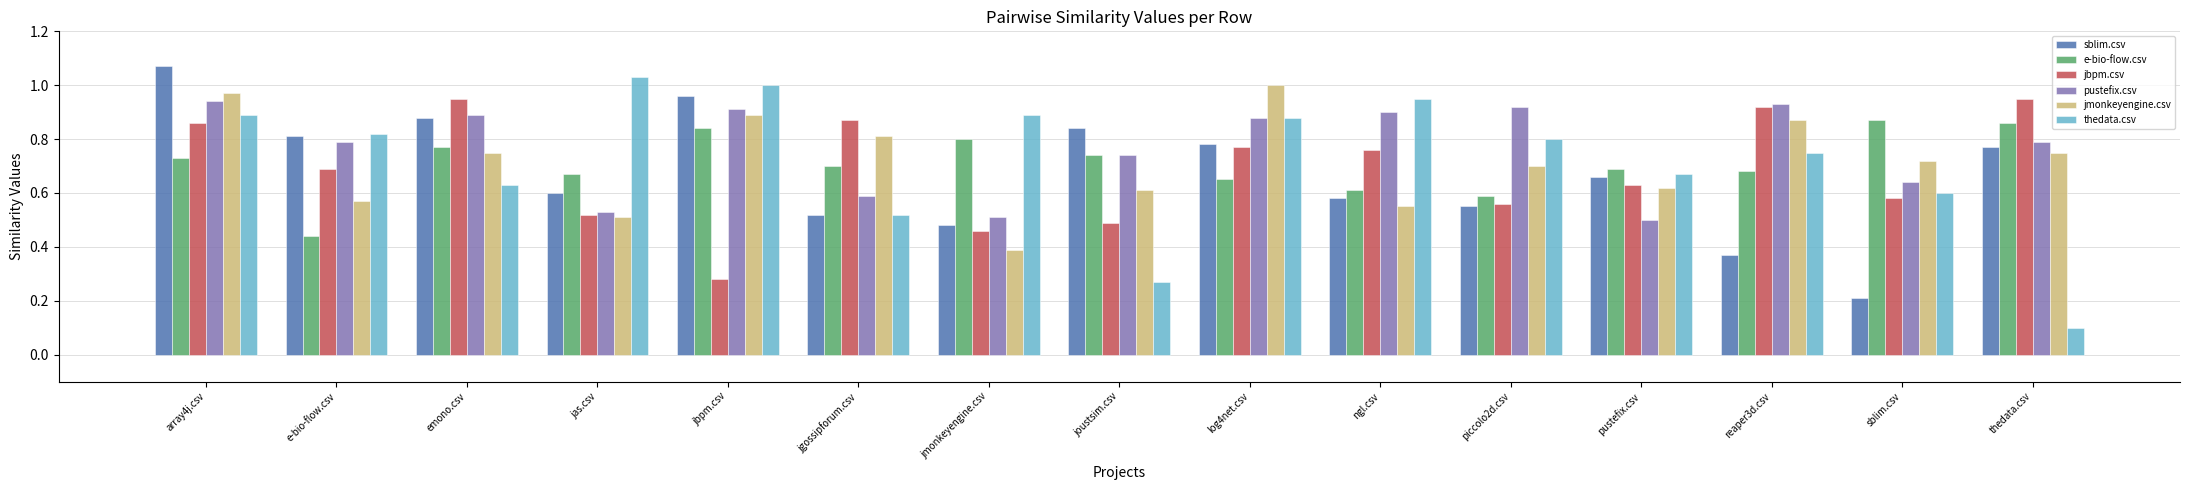

What are all the series names shown in the legend?

sblim.csv, e-bio-flow.csv, jbpm.csv, pustefix.csv, jmonkeyengine.csv, thedata.csv